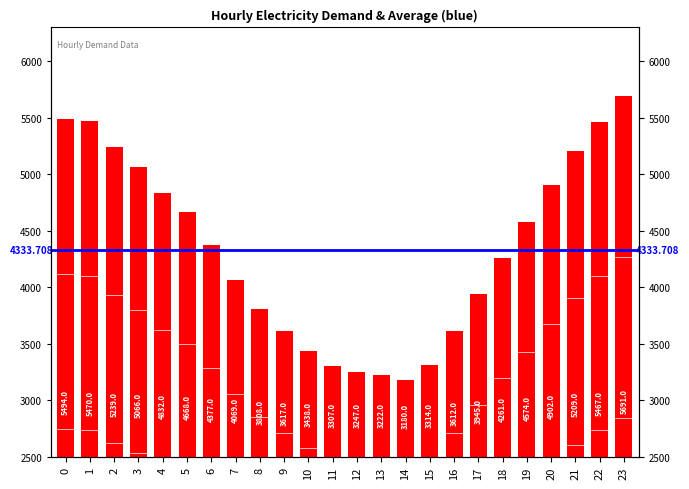

List the labels in order of value, smallest first.

14, 13, 12, 11, 15, 10, 16, 9, 8, 17, 7, 18, 6, 19, 5, 4, 20, 3, 21, 2, 22, 1, 0, 23